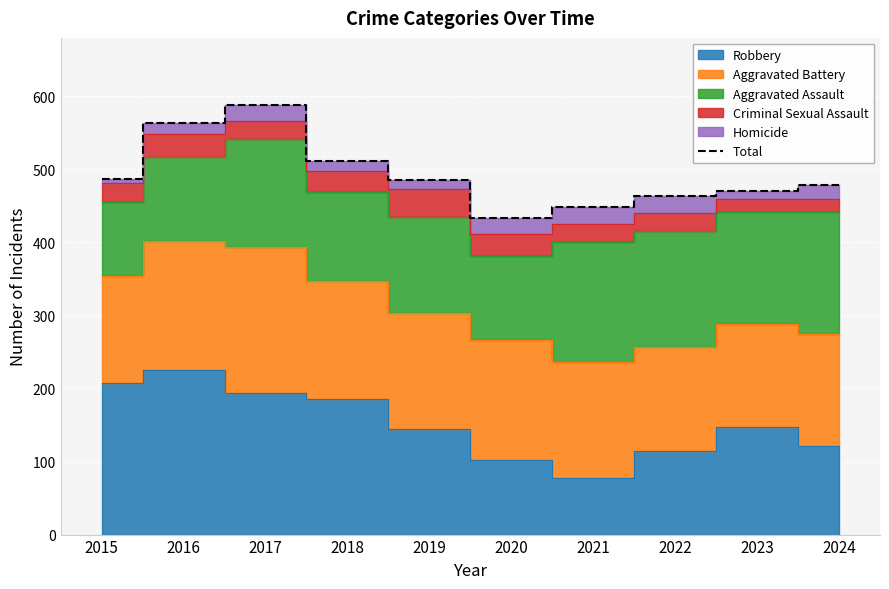

How many values are below 486?

5